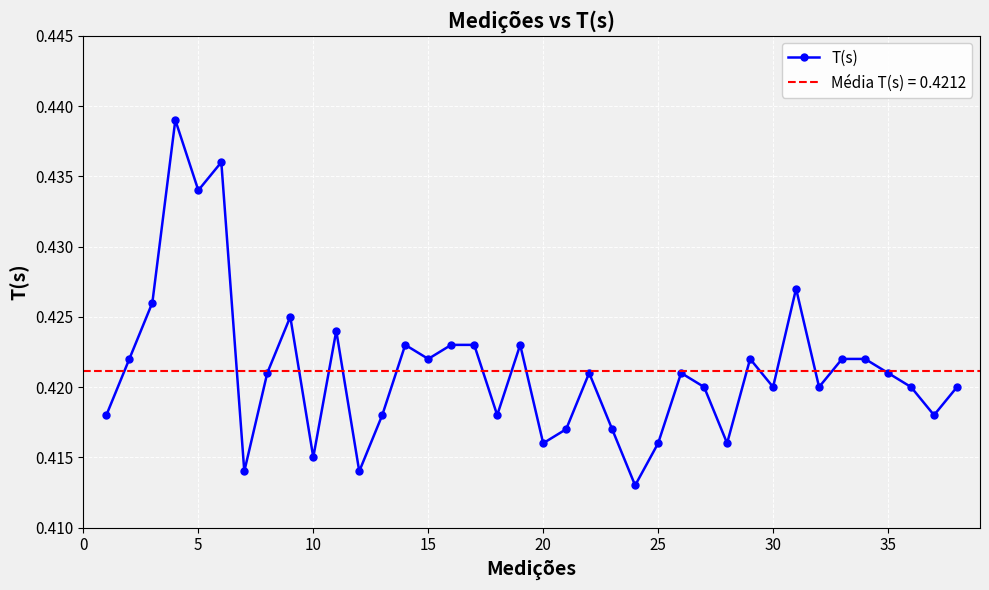

What is the minimum value shown in the chart?

0.4